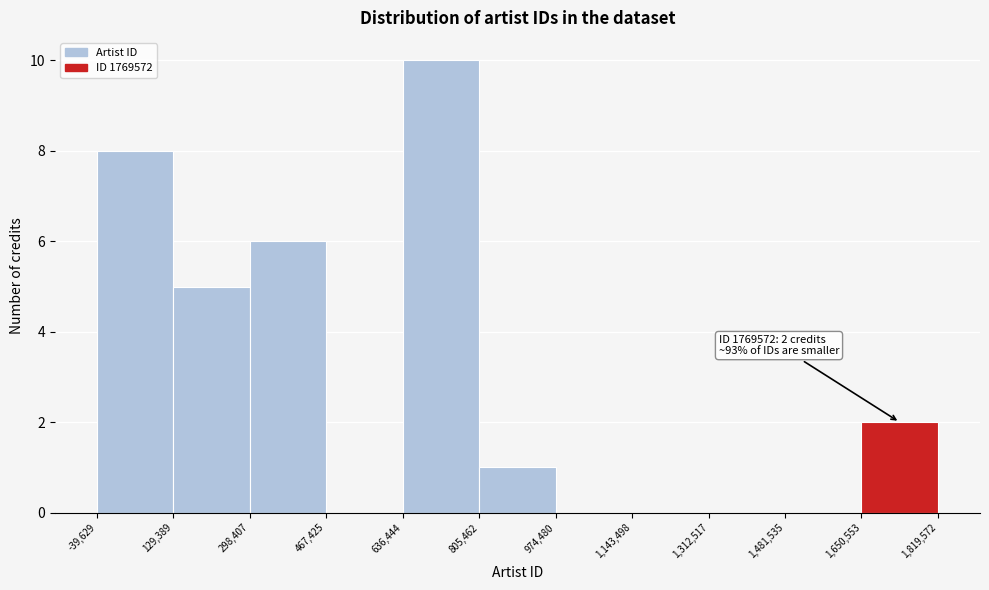

Which range on the x-axis has the tallest bar?

636,444 to 805,462